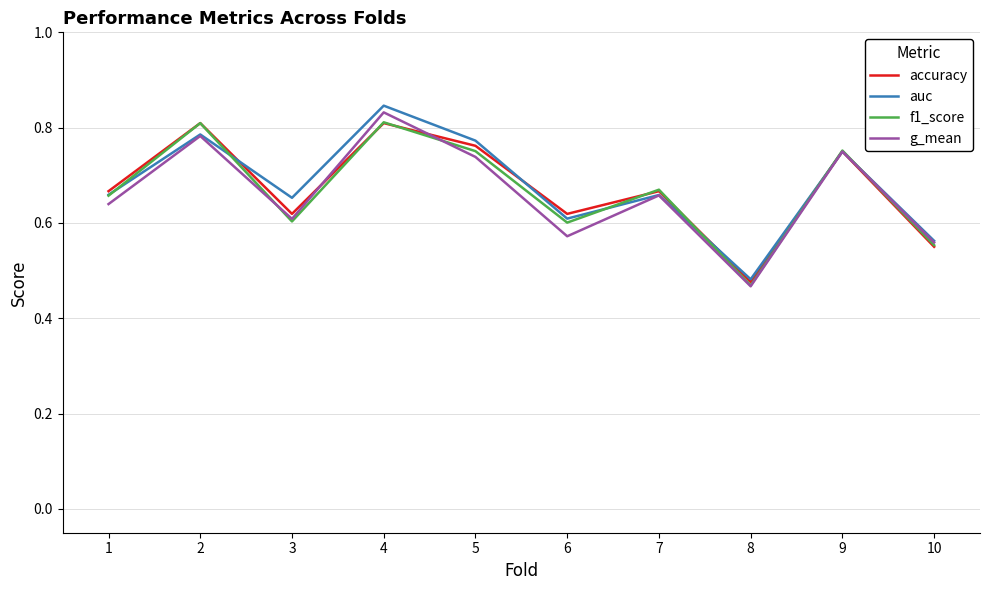

Is it true that accuracy equals 0.6 at 3?

True